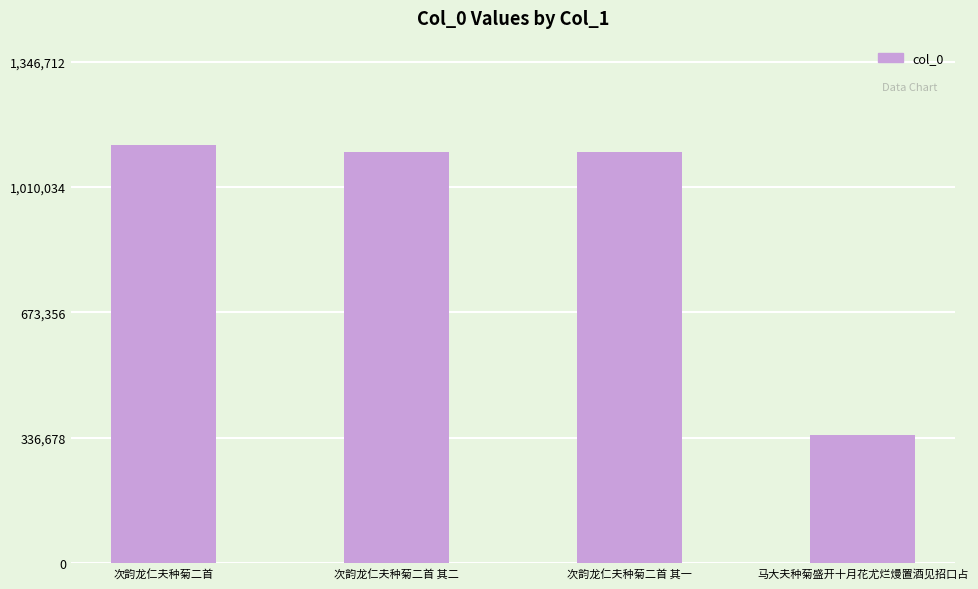

Read the value at 马大夫种菊盛开十月花尤烂熳置酒见招口占.

343808